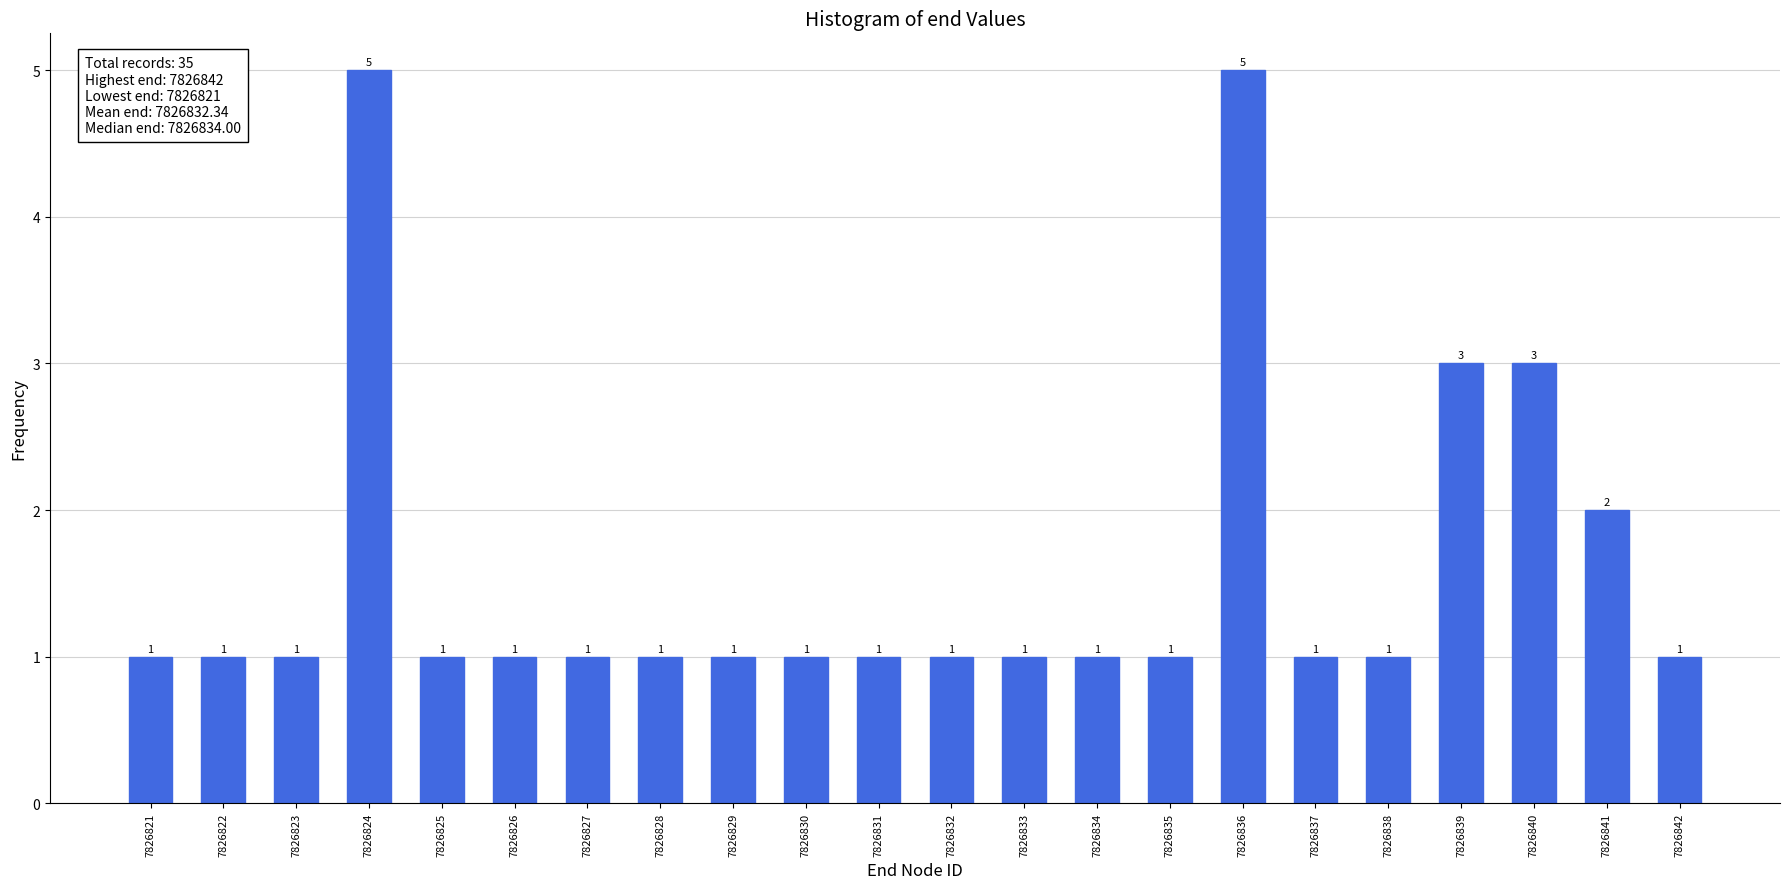

Reading left to right, extract all data points from this chart.

7826821=1	7826822=1	7826823=1	7826824=5	7826825=1	7826826=1	7826827=1	7826828=1	7826829=1	7826830=1	7826831=1	7826832=1	7826833=1	7826834=1	7826835=1	7826836=5	7826837=1	7826838=1	7826839=3	7826840=3	7826841=2	7826842=1